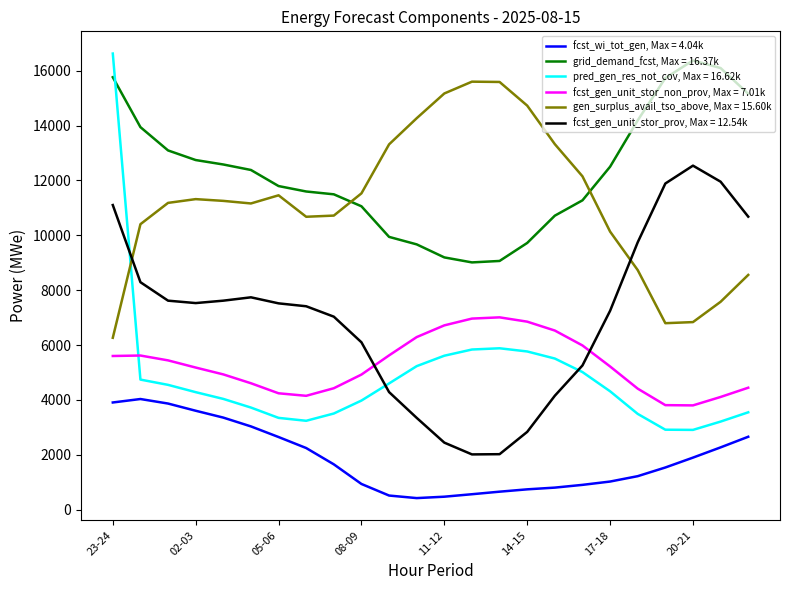

True or false: fcst_wi_tot_gen, Max = 4.04k and pred_gen_res_not_cov, Max = 16.62k intersect in this chart.

False